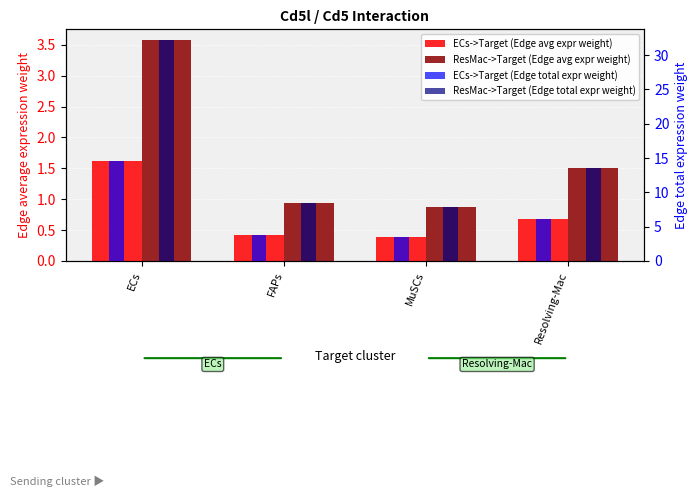

Which series has the largest total across all categories?

ResMac->Target (Edge total expr weight)